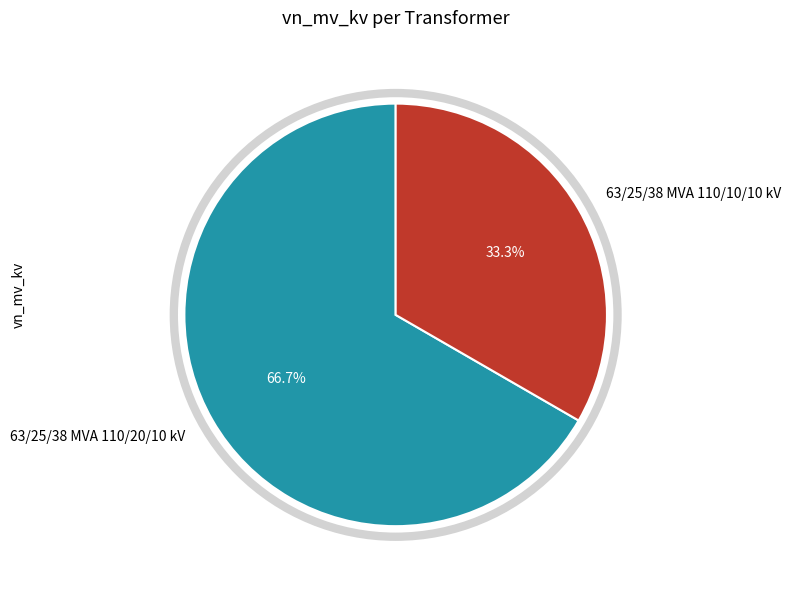

What is the smallest slice in the pie chart?

63/25/38 MVA 110/10/10 kV